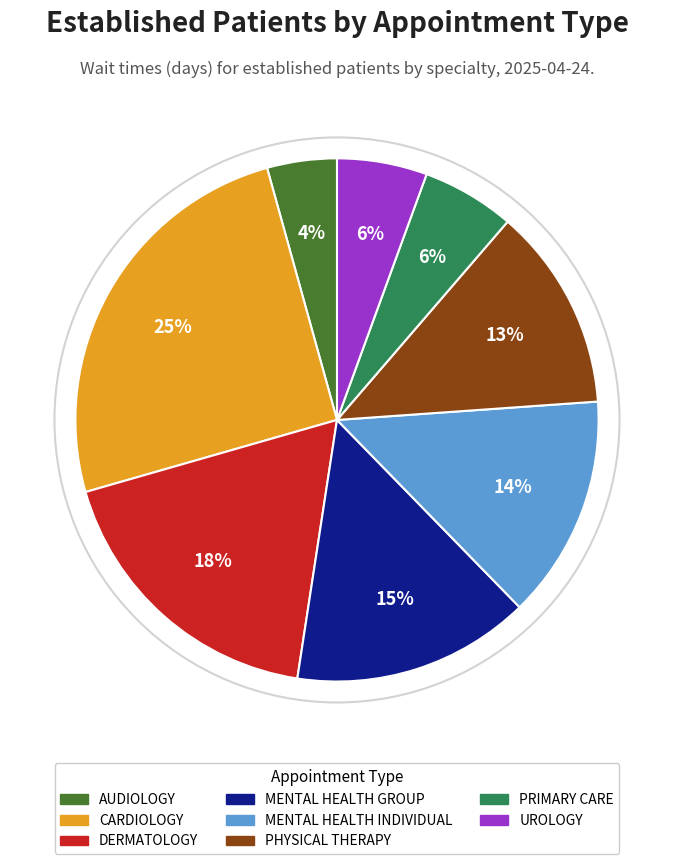

To the nearest percent, what is the difference between the MENTAL HEALTH INDIVIDUAL and DERMATOLOGY slice percentages?

4%